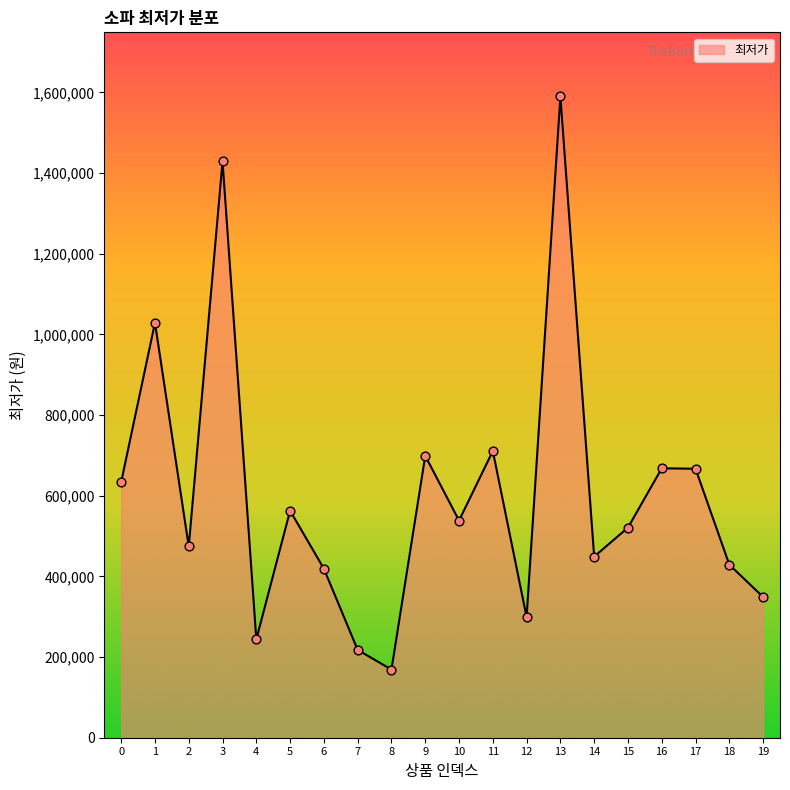

What is the ratio of the value at 2 to the value at 7?

2.2